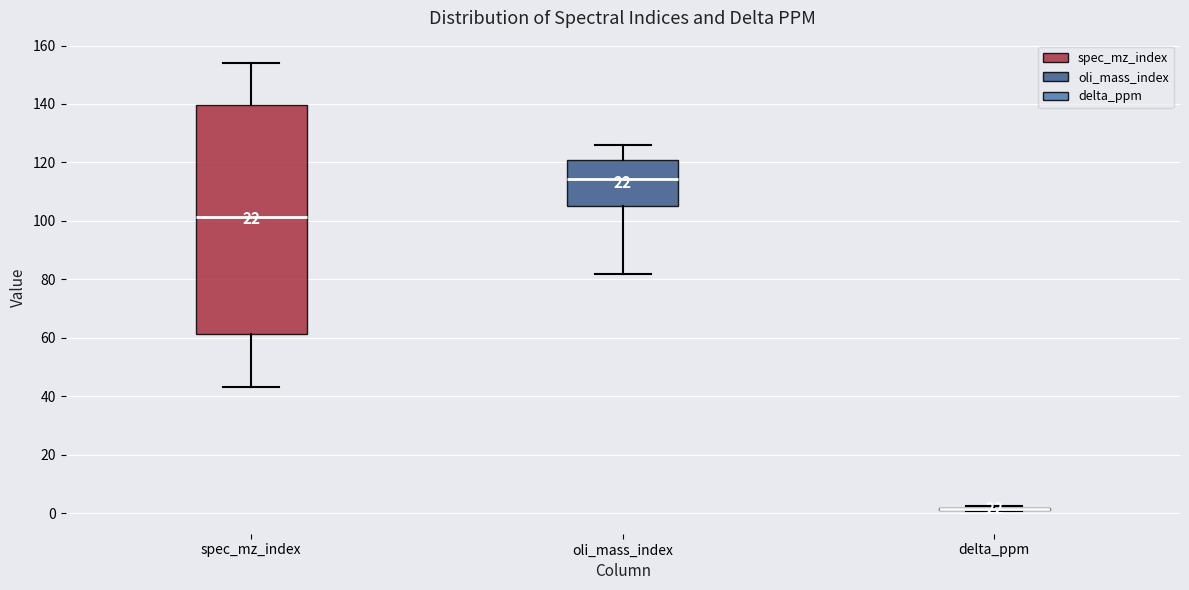

Which box is the tallest, from its lower edge to its upper edge?

spec_mz_index